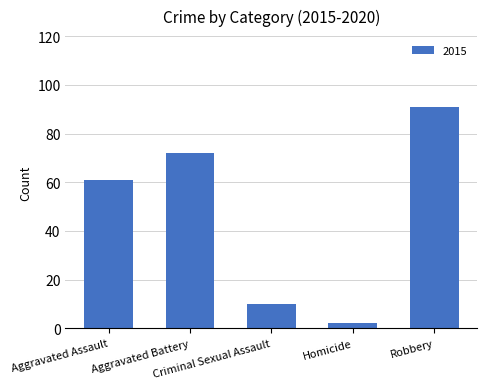

What is the difference between the maximum and minimum values?

89